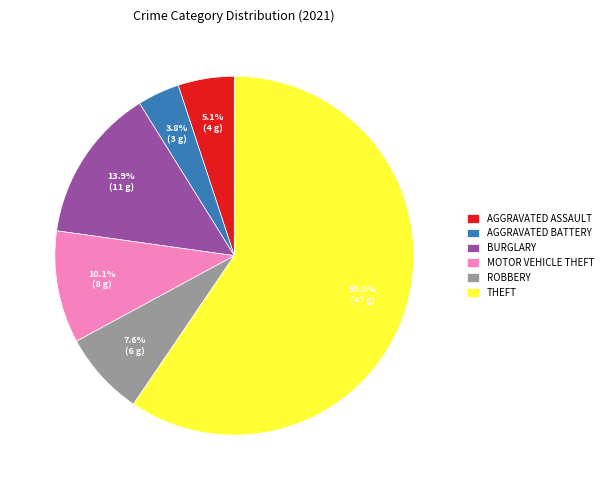

What percentage do THEFT and AGGRAVATED ASSAULT together represent?

64.6%